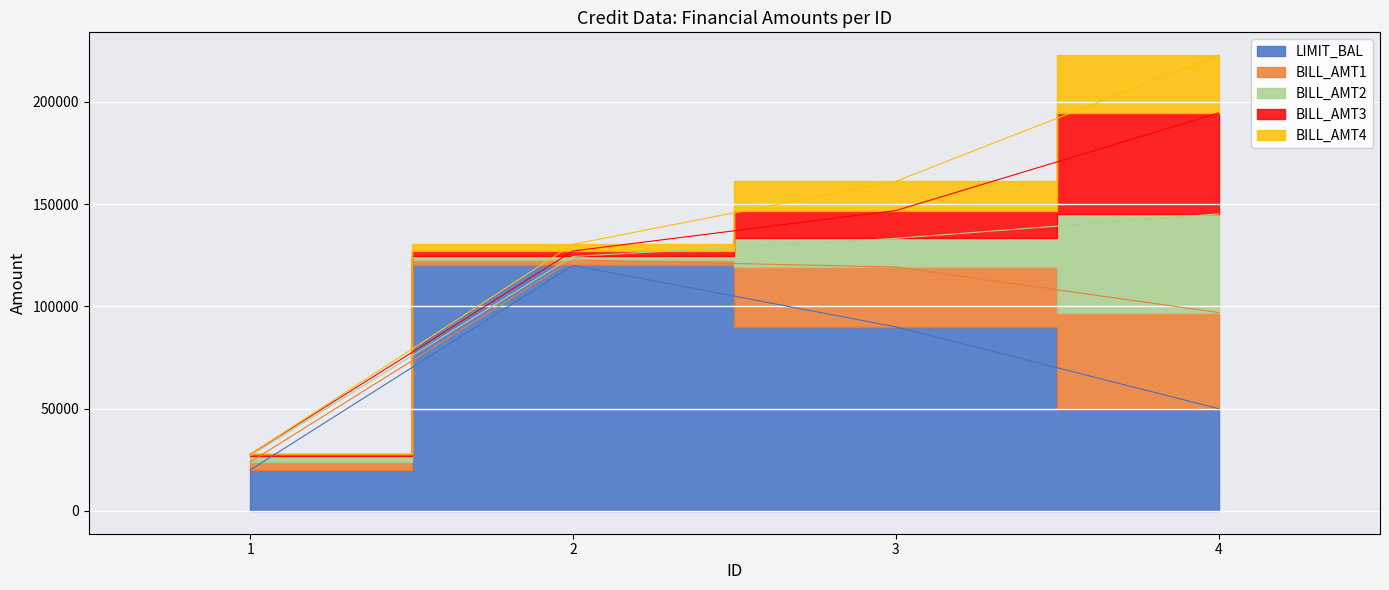

Which category has the lowest value across all series?

1